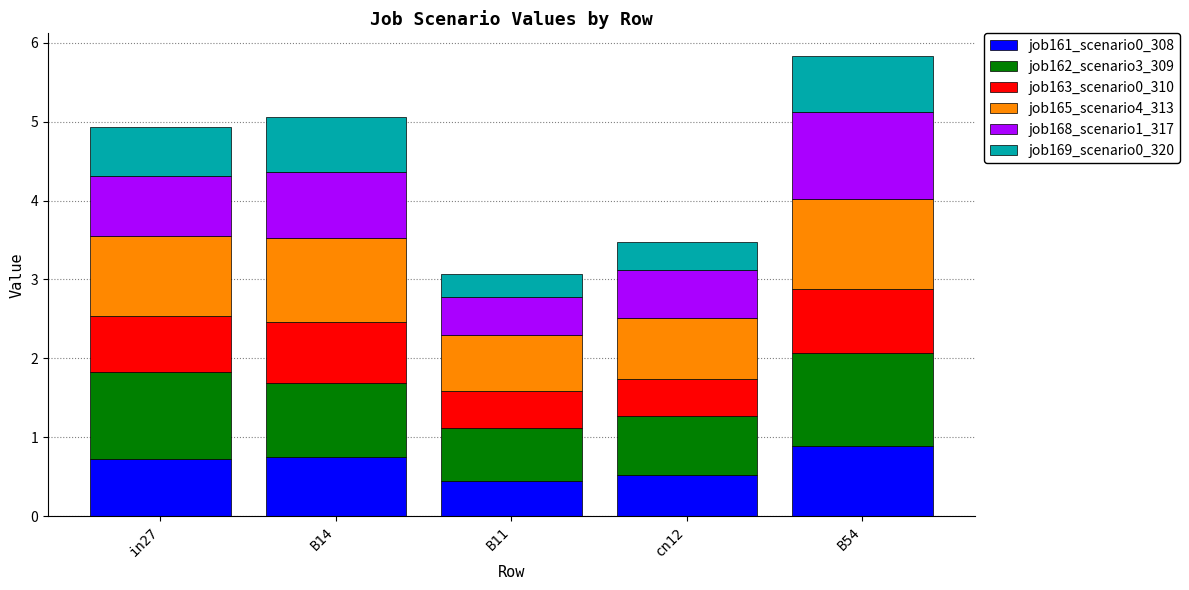

The value of job161_scenario0_308 at B54 is 0.9. True or false?

True